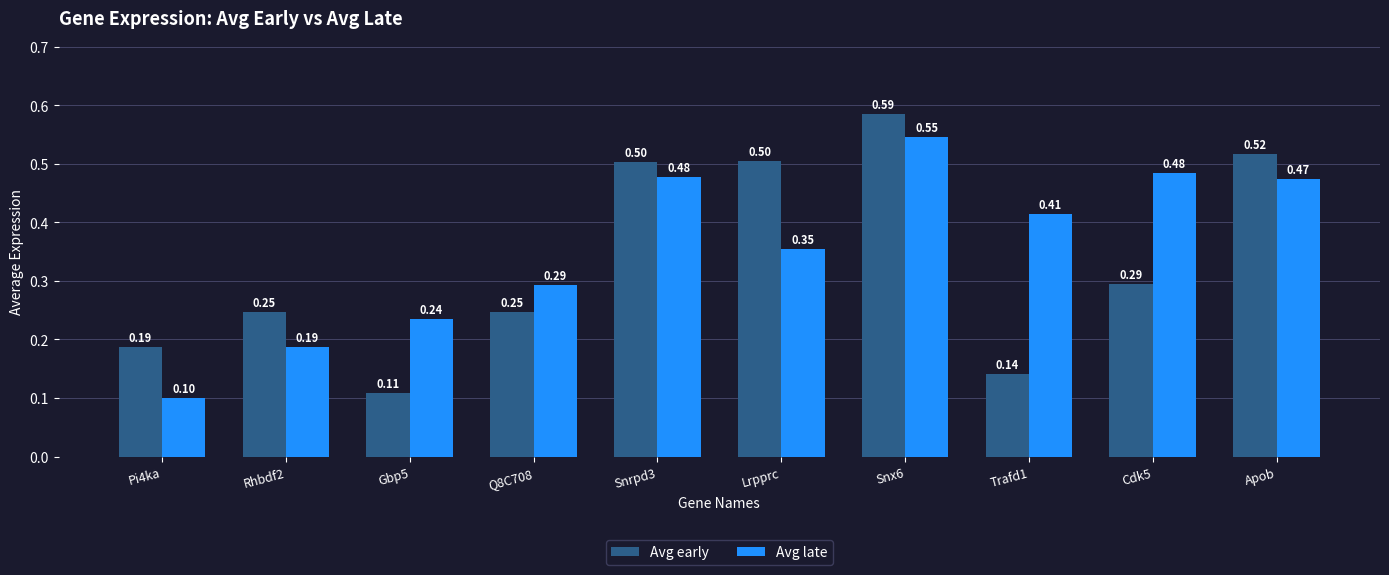

Does the chart contain stacked bars?

No